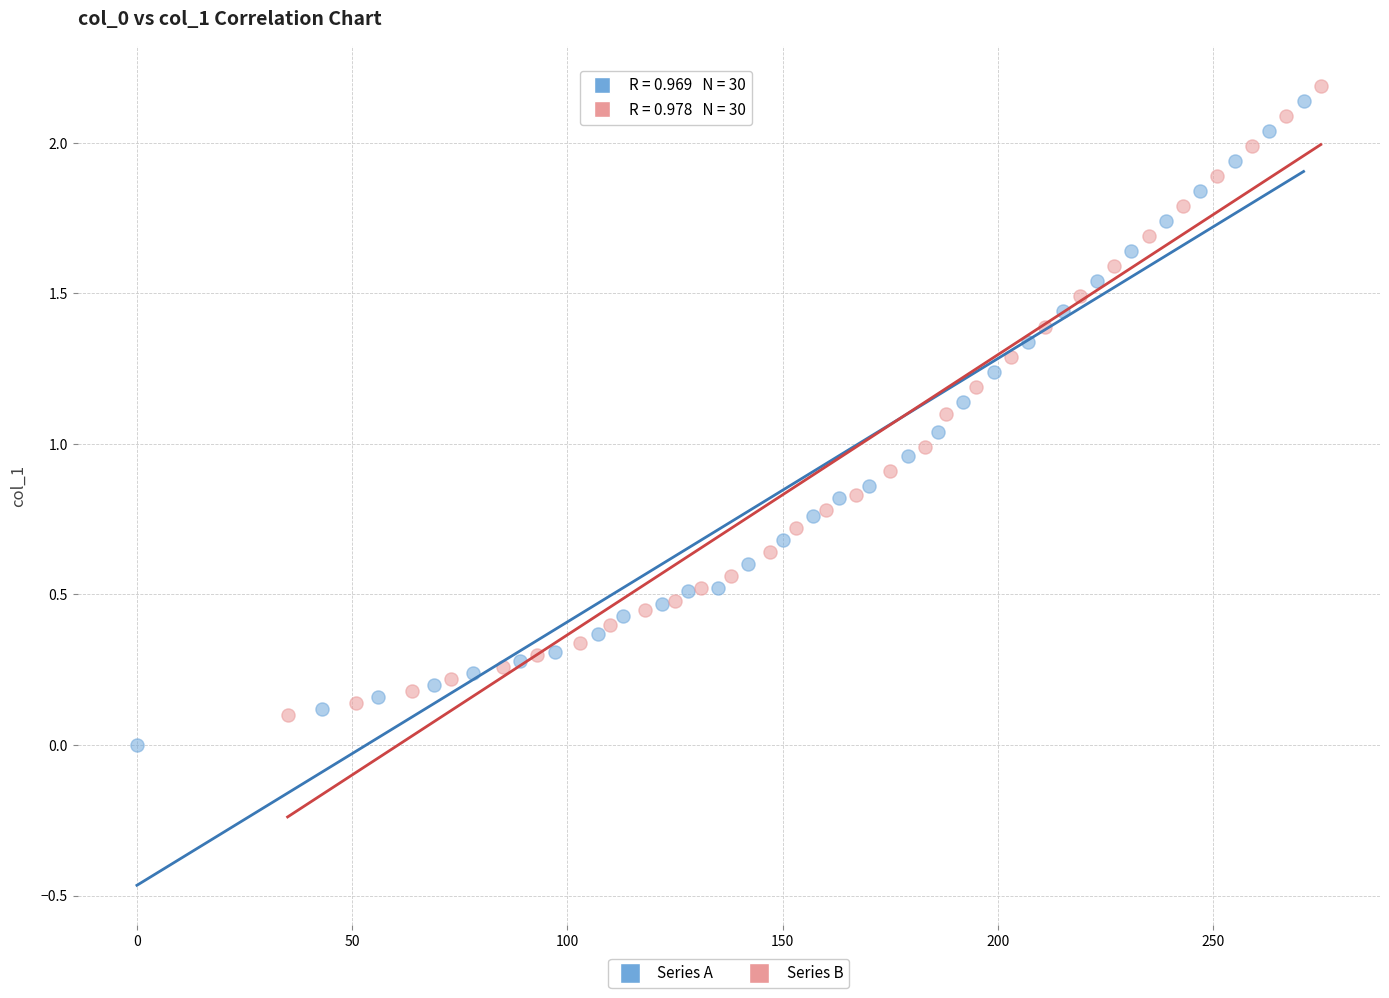

What are all the series names shown in the legend?

Series A, Series B